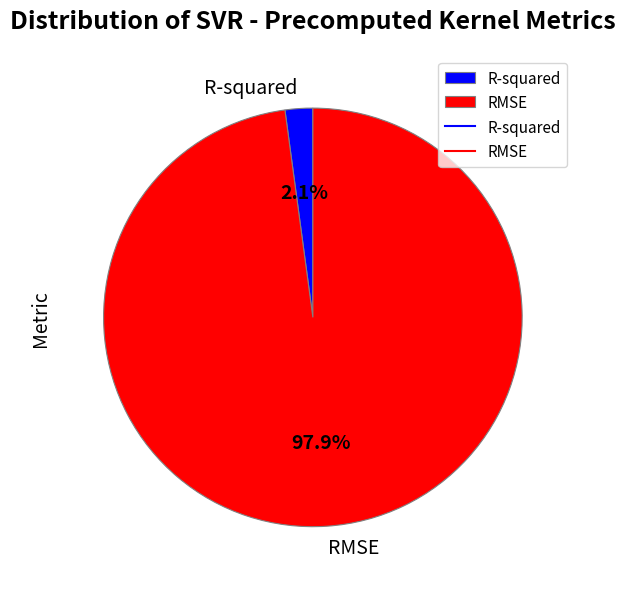

Which has a higher value, R-squared or RMSE?

RMSE